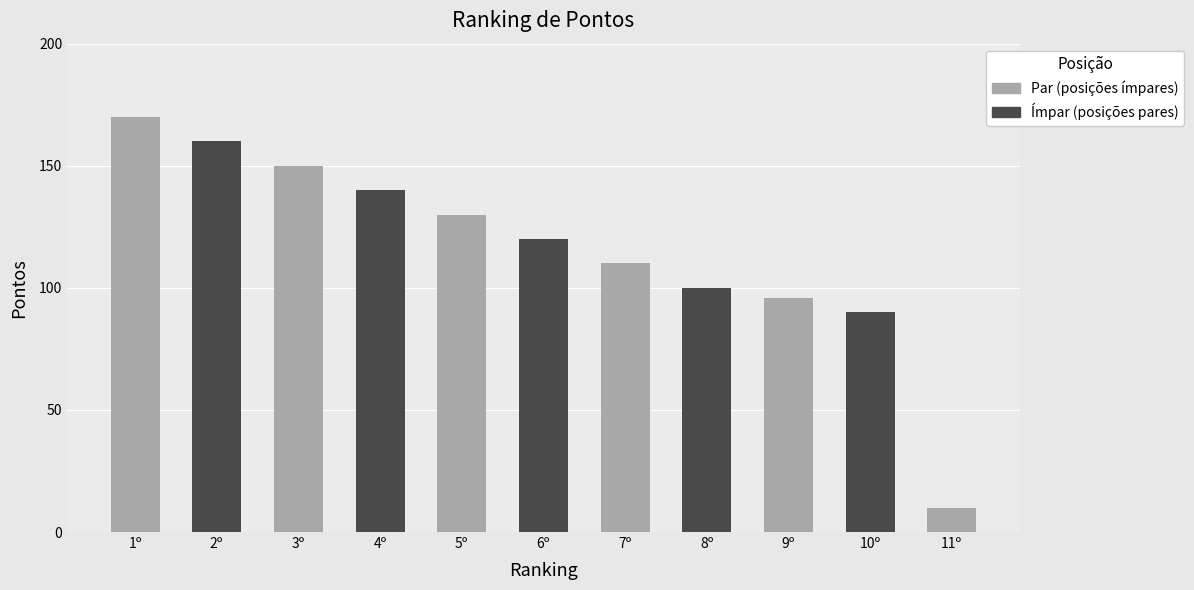

What is the label of the 8th bar from the left?

8º